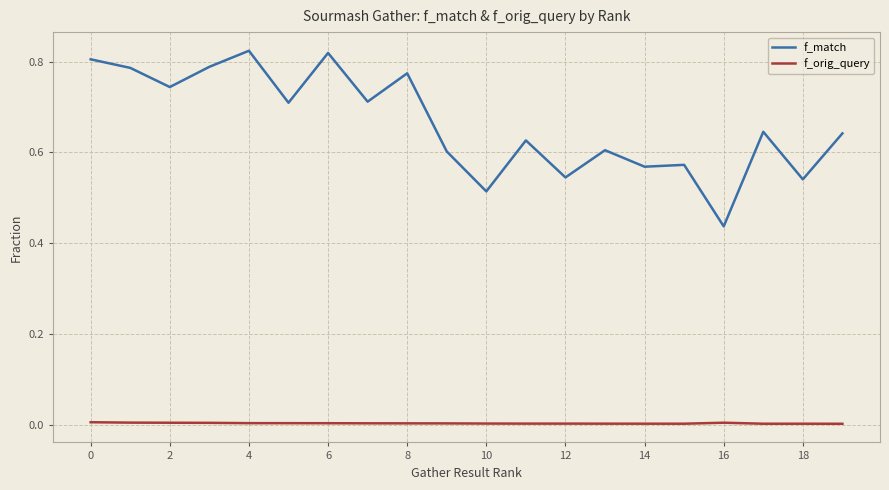

Rank the series by their average value, from lowest to highest.

f_orig_query, f_match